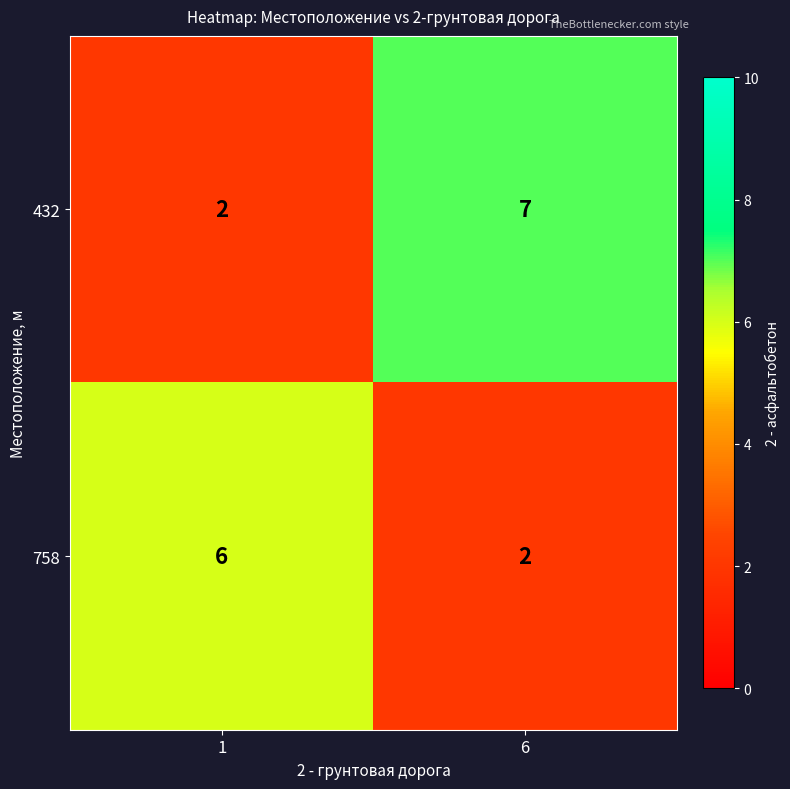

What is the smallest value displayed?

2